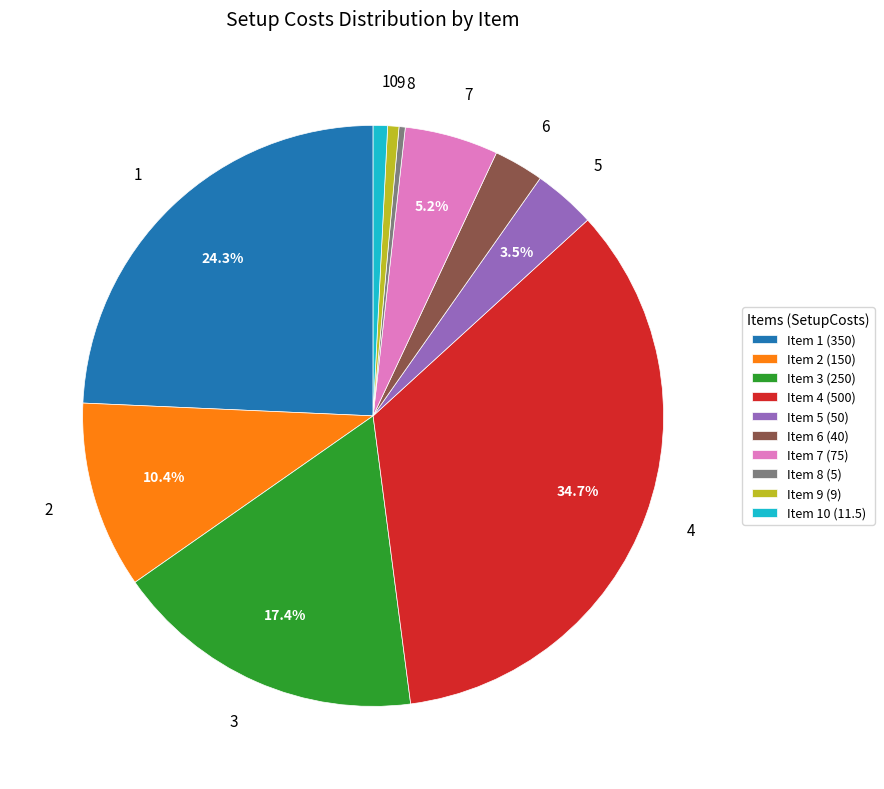

Approximately how many times larger is the value at 2 compared to 8?

30.0